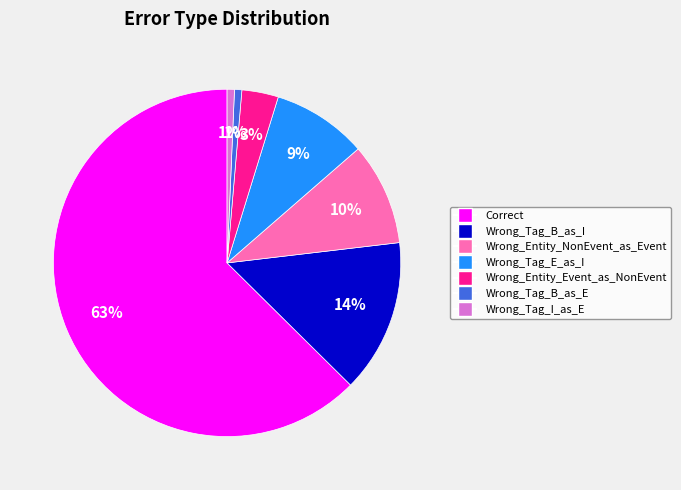

Combined, do Wrong_Entity_NonEvent_as_Event and Wrong_Tag_B_as_E account for over 50%?

No